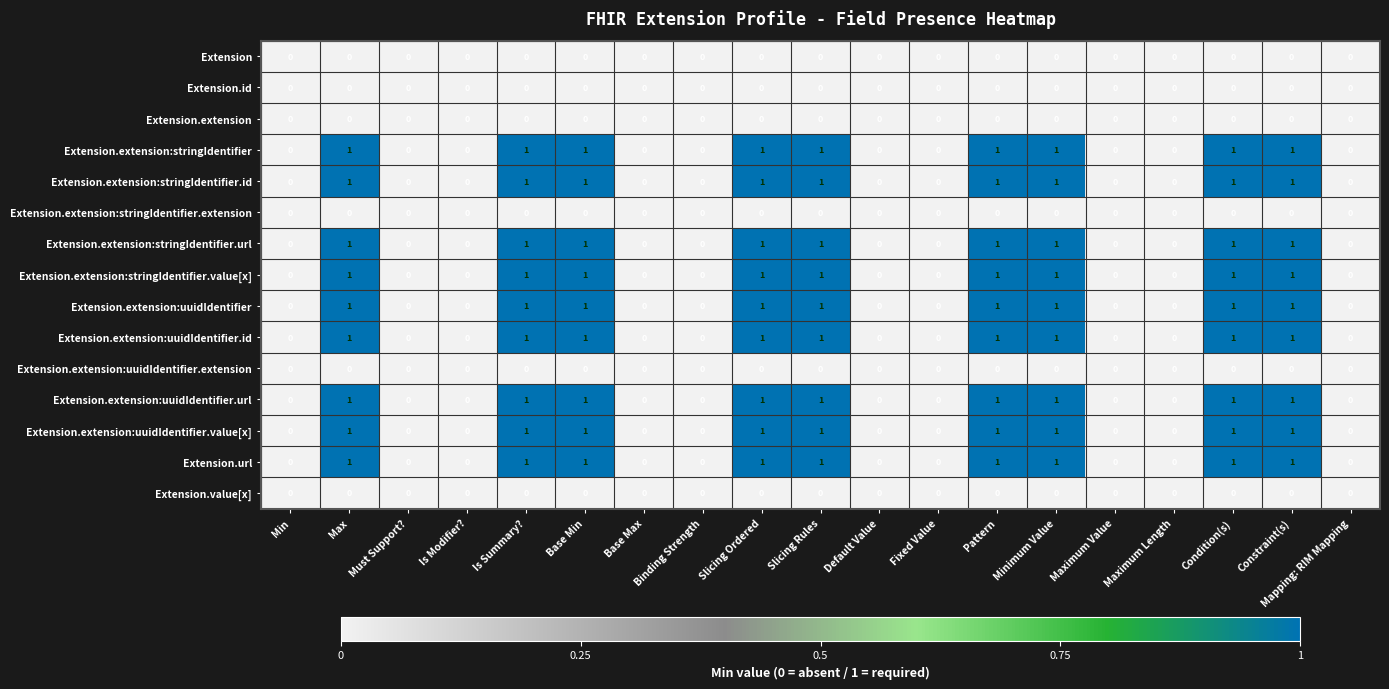

What is the sum of all Extension.url values?

9